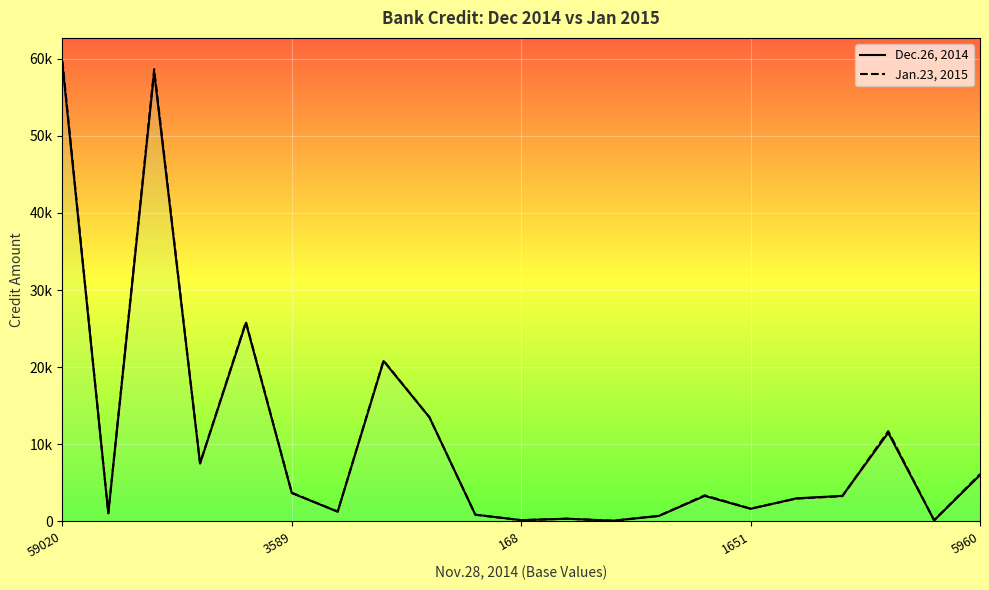

What is the difference between the highest and lowest values at 16?

38.2